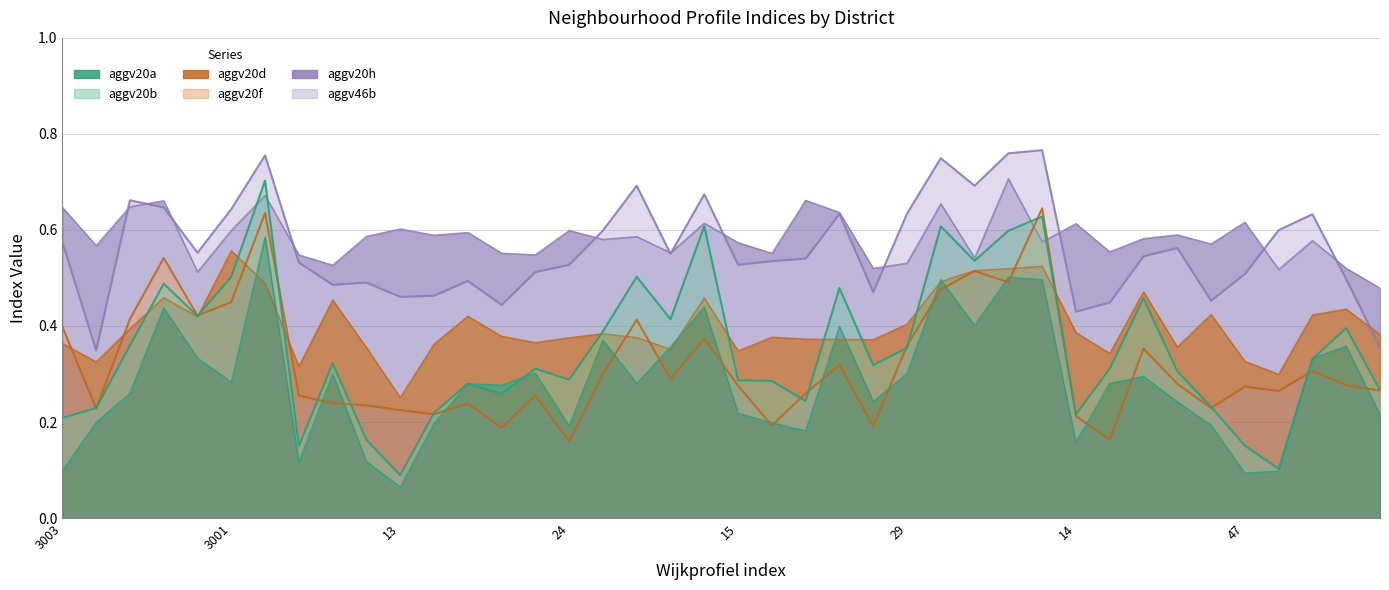

What is the maximum value for aggv20d?

0.6